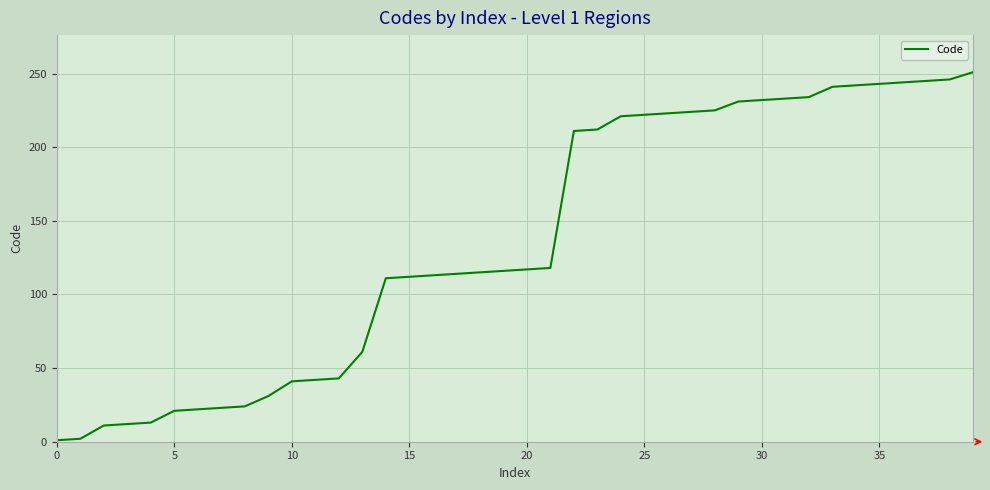

What is the greatest value displayed?

251